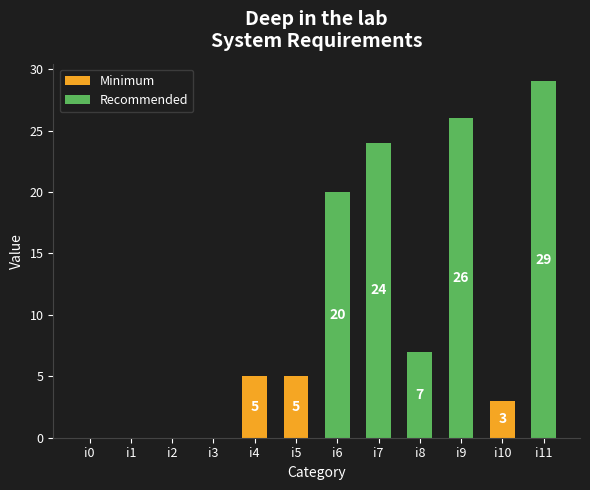

Which has a higher value, i3 or i7?

i7